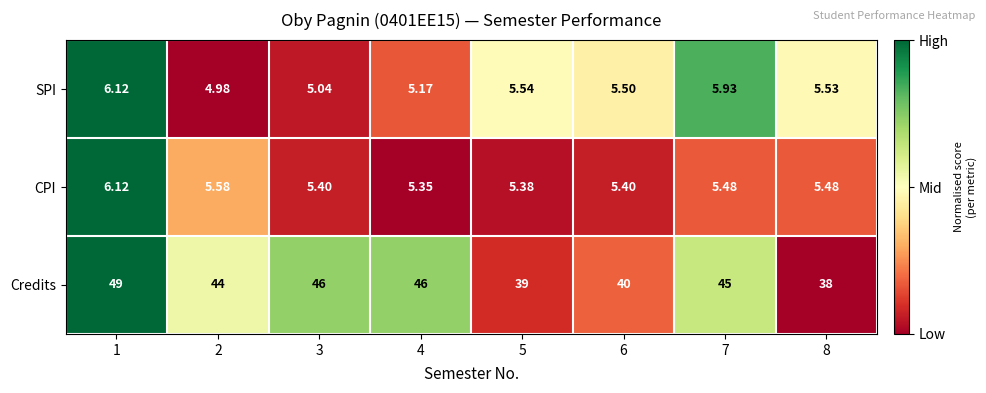

Is the value of Credits at 5 greater than the value of CPI at 8?

Yes